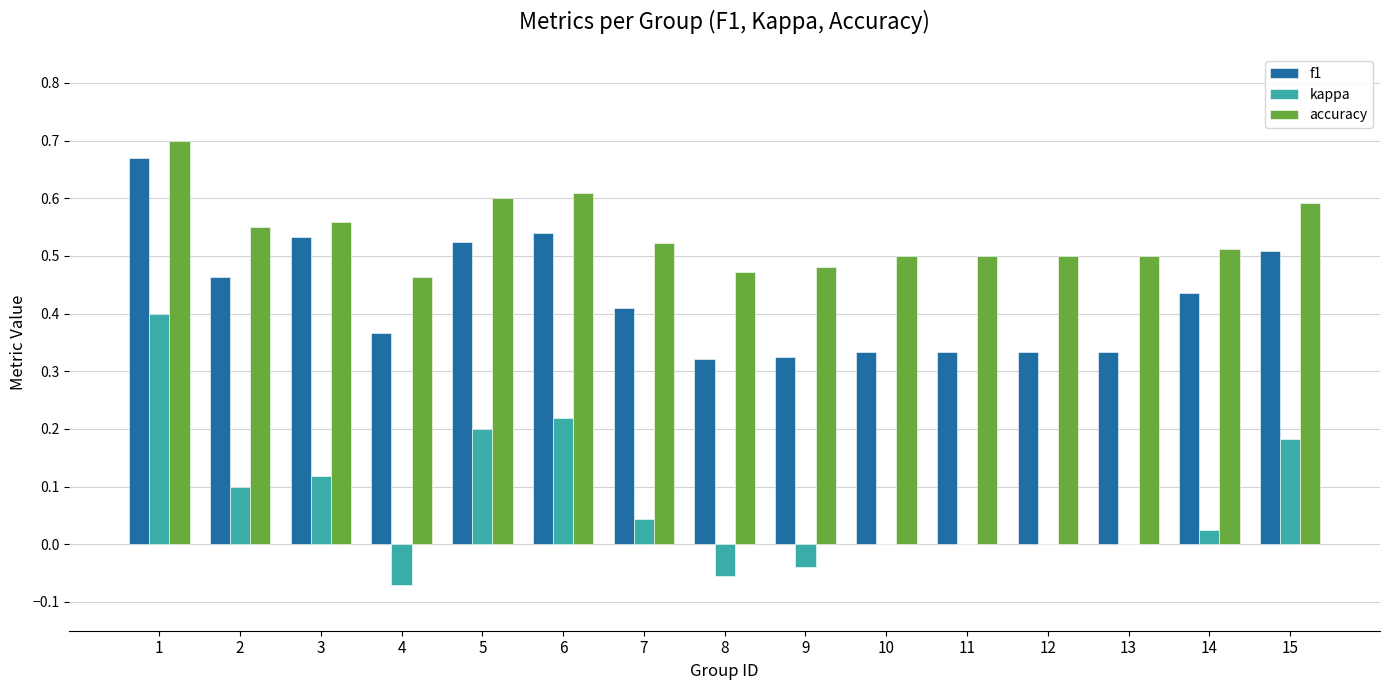

How many groups of bars are there?

15